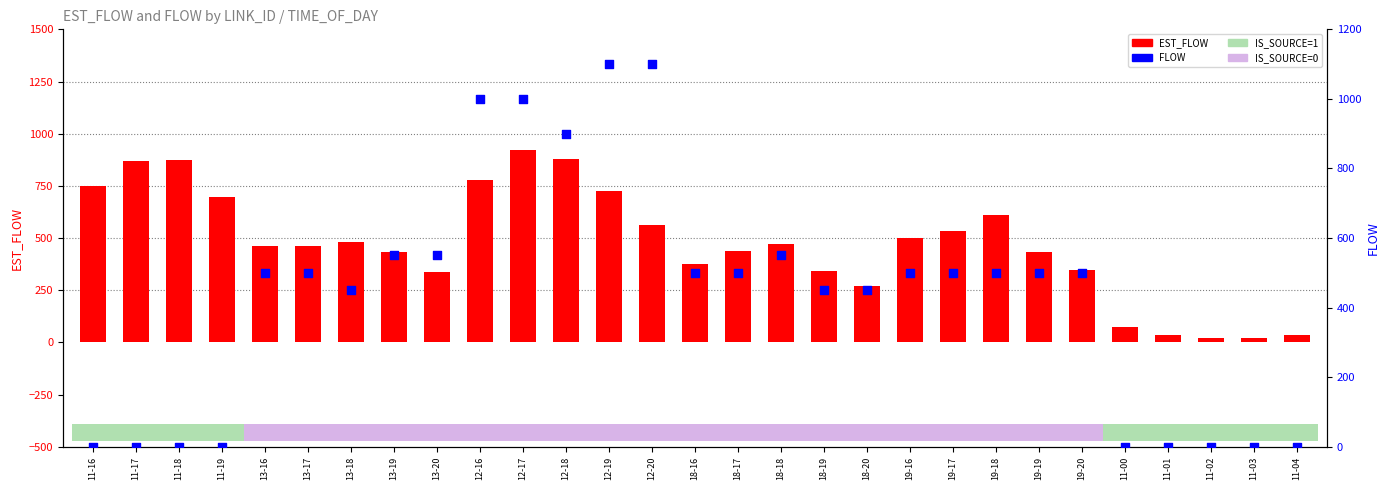

At how many categories does at least one series exceed 518?

14